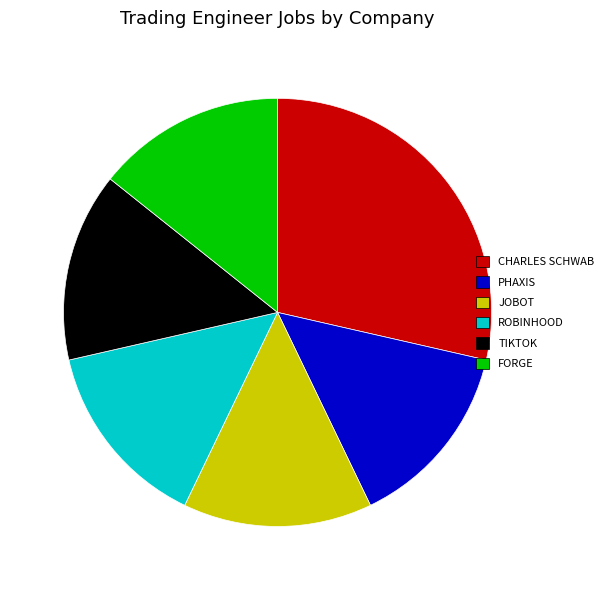

Is there any slice that represents more than half of the pie?

No